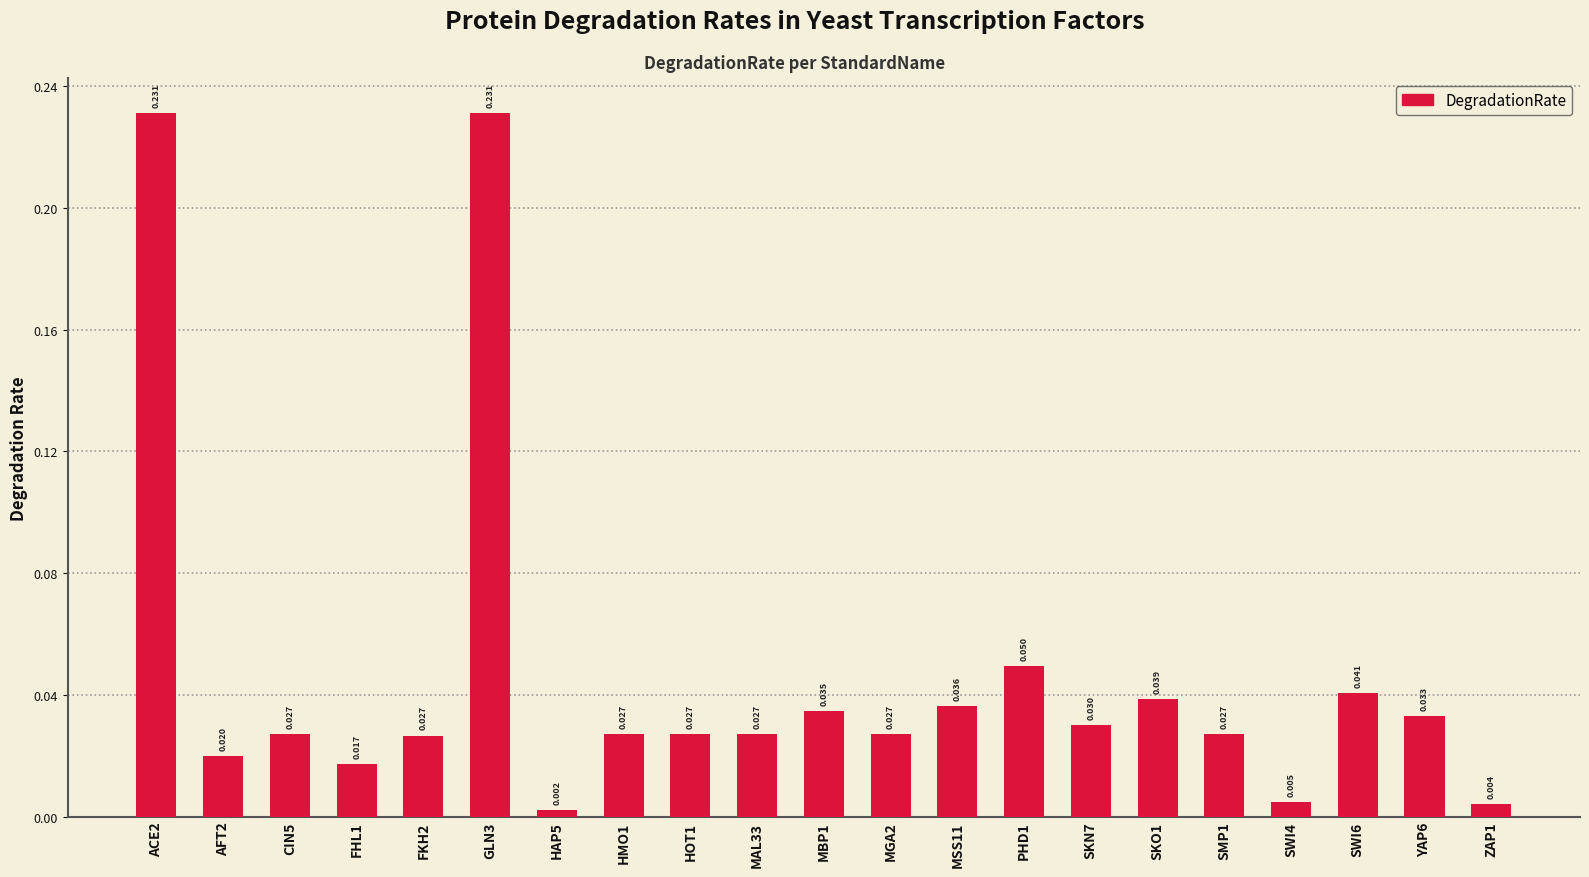

How many bars are there in total?

21